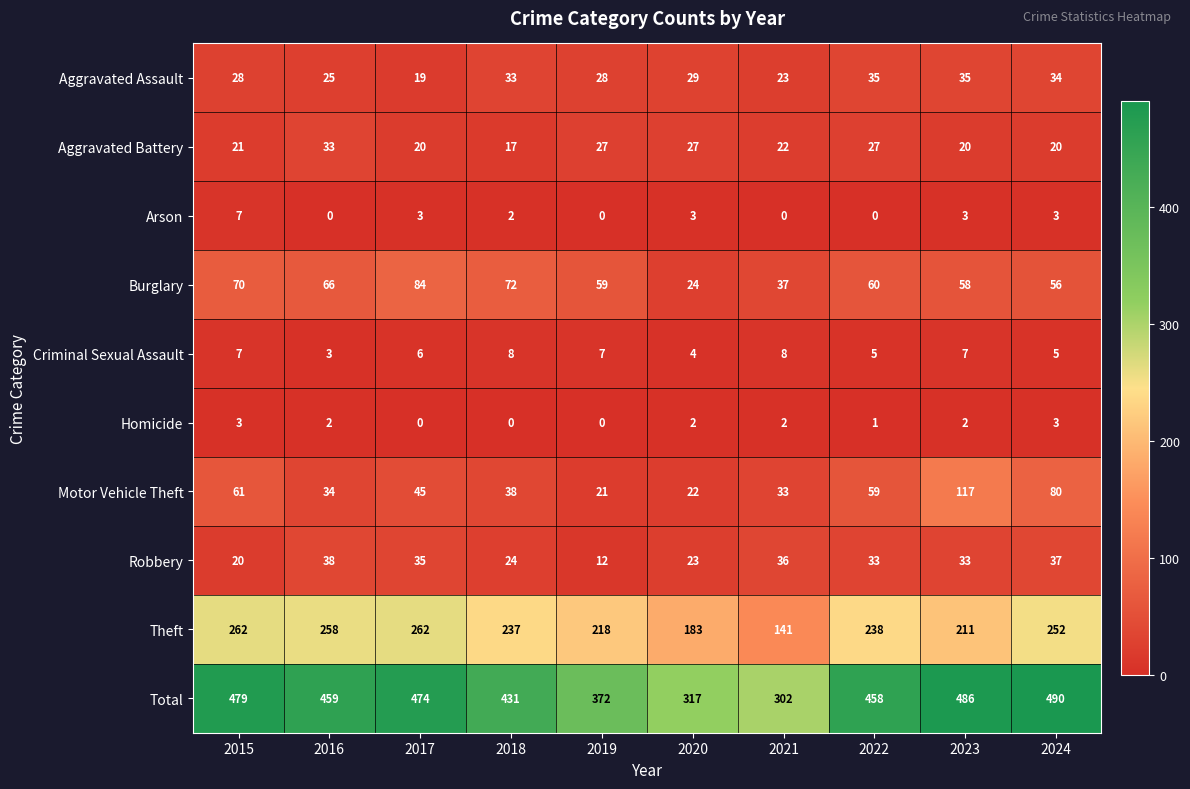

What is the difference between the Total values at 2024 and 2016?

31